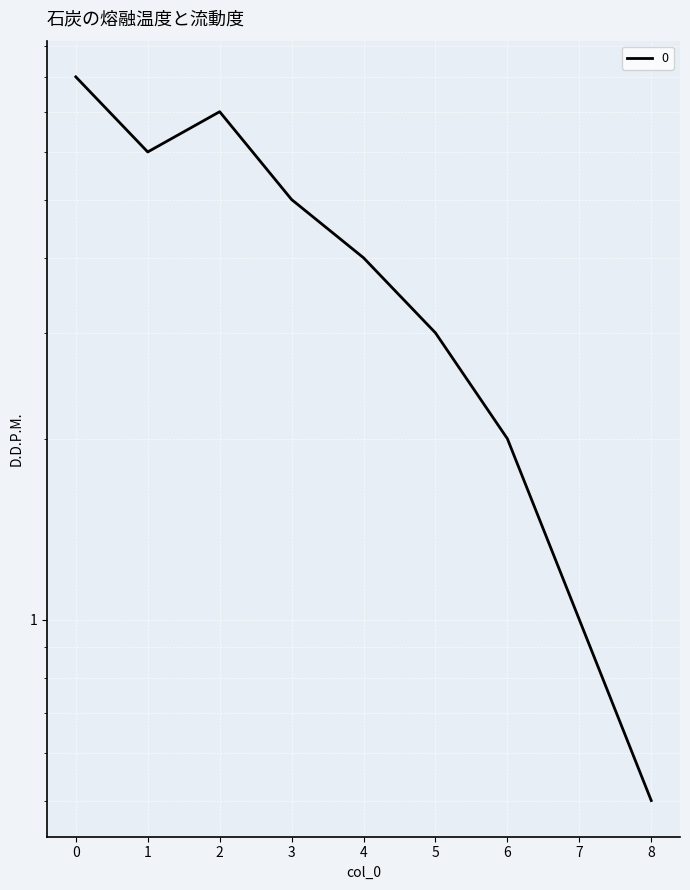

What is the change in value from 2 to 6?

-5.0